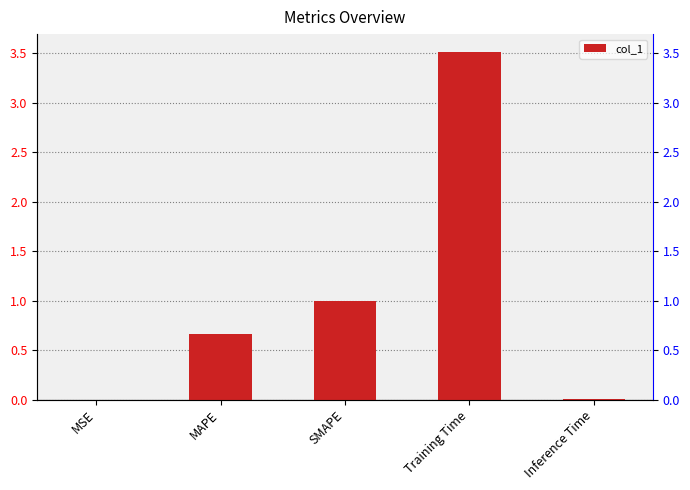

Which category has the lowest value across all series?

MSE